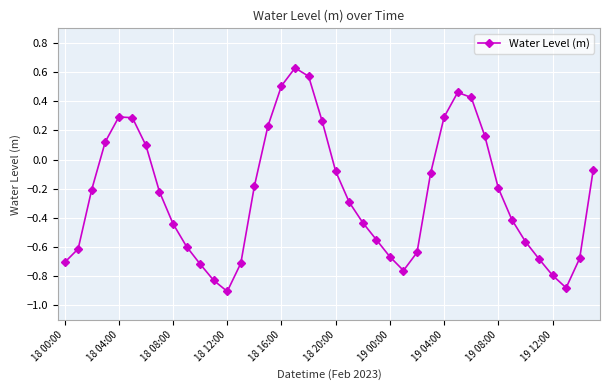

What is the sum of all values?

-9.6